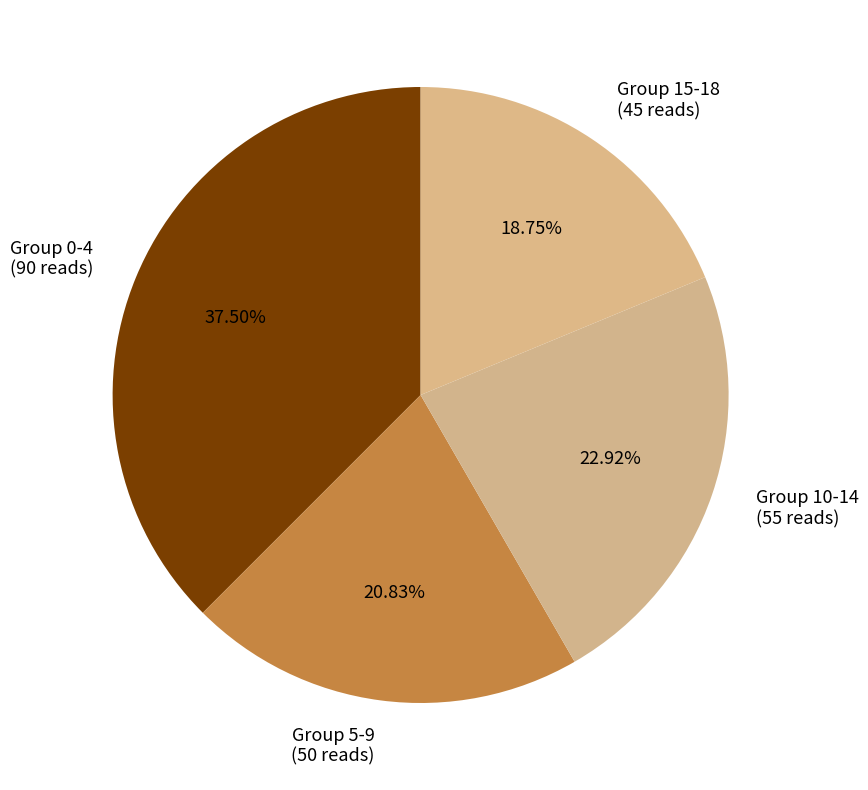

Approximately how many times larger is the value at Group 15-18 (45 reads) compared to Group 10-14 (55 reads)?

0.8